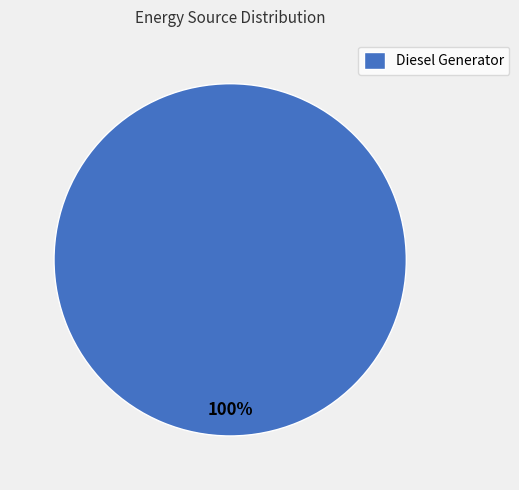

Is Diesel Generator the majority of the pie?

Yes